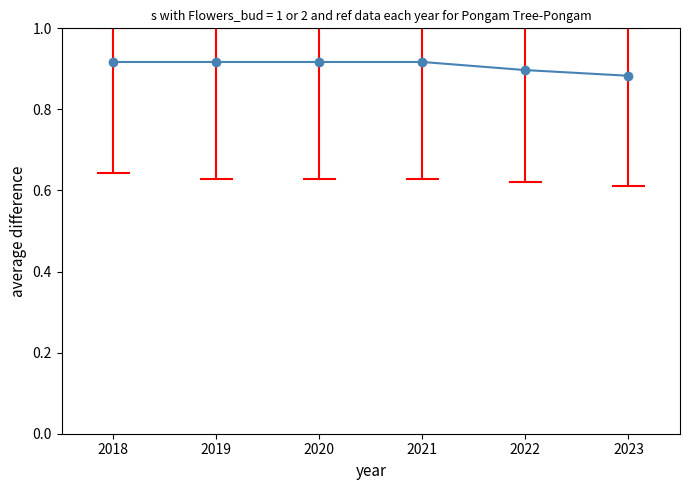

Is this an area chart (filled region under the line)?

No